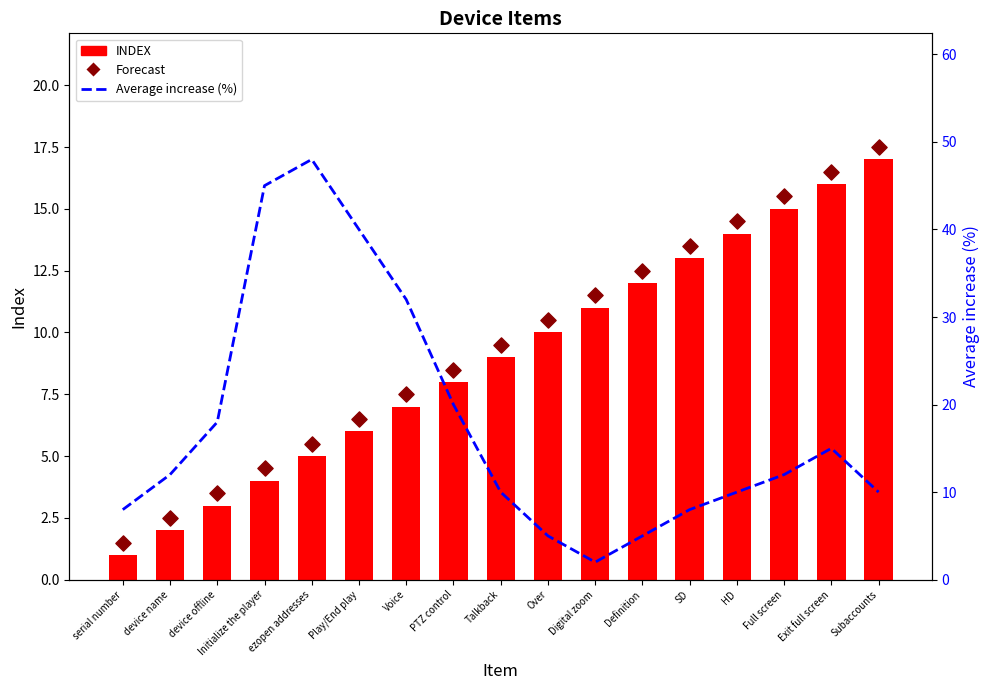

Which series contains the lowest Y value?

INDEX